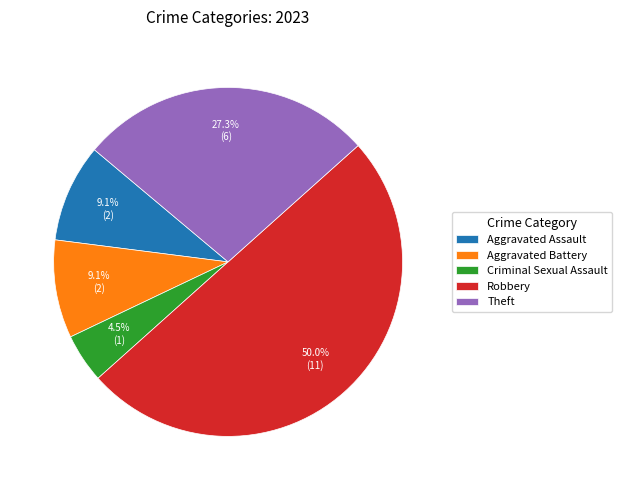

Combined, do Theft and Aggravated Battery account for over 50%?

No